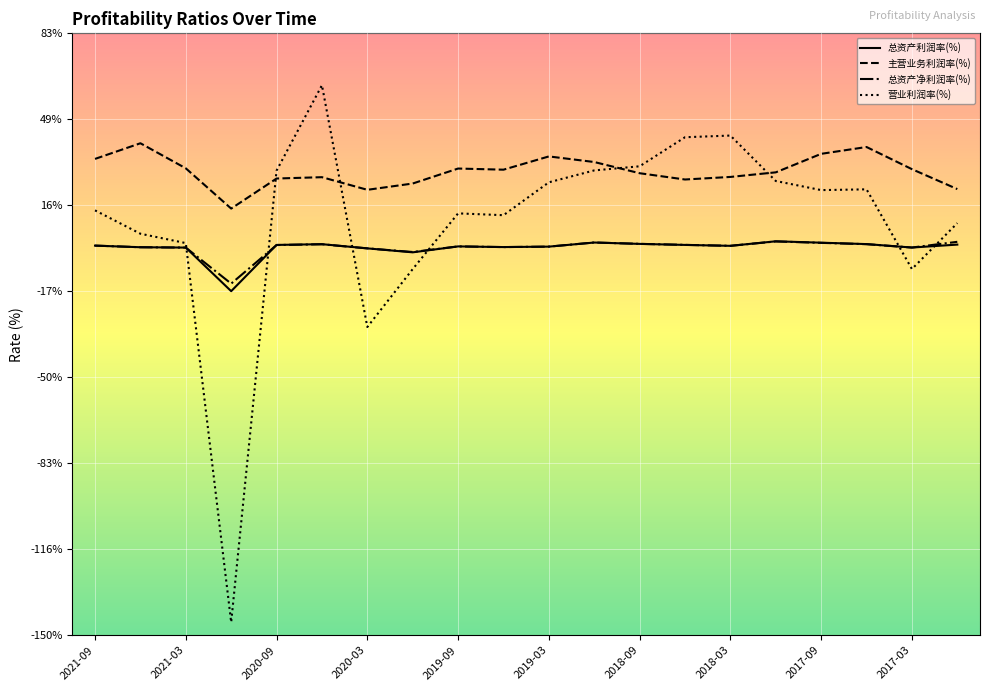

What is the lowest value of the 主营业务利润率(%) series?

15.1